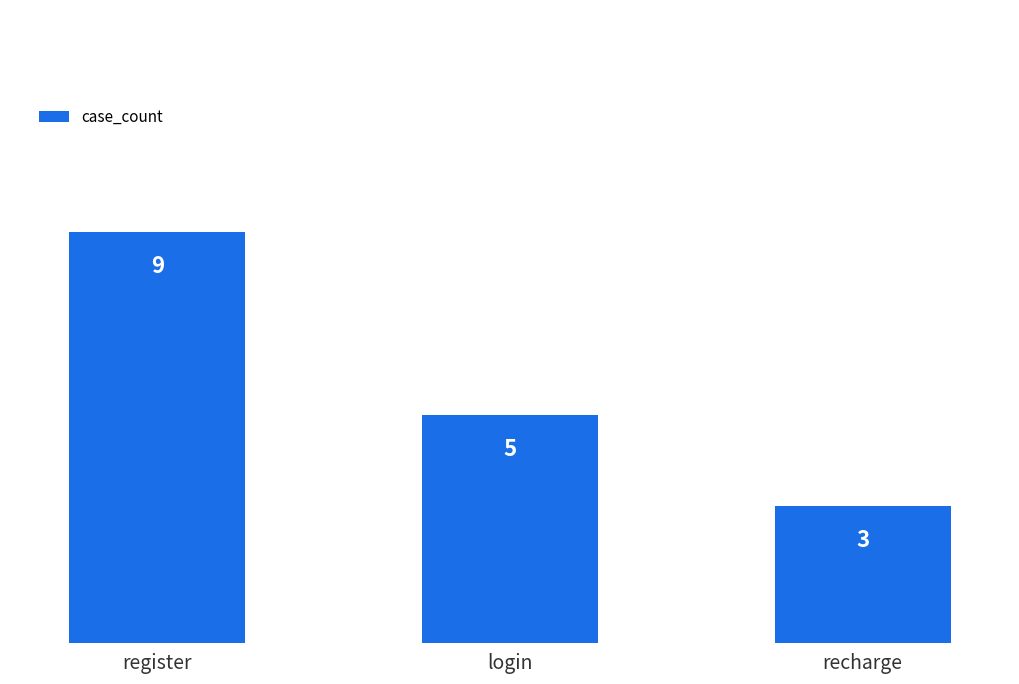

What is the difference between the maximum and second lowest values?

4